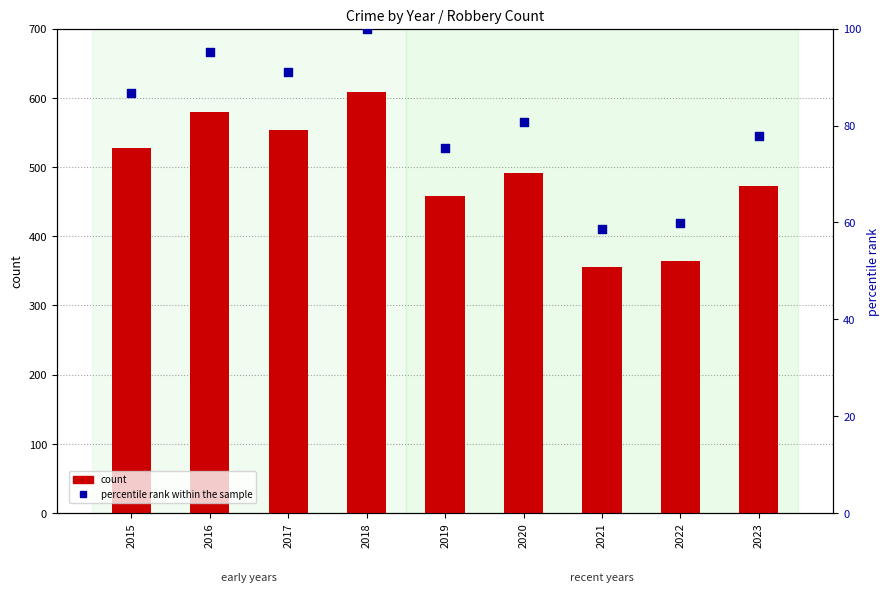

Which series has the largest total across all categories?

Robbery